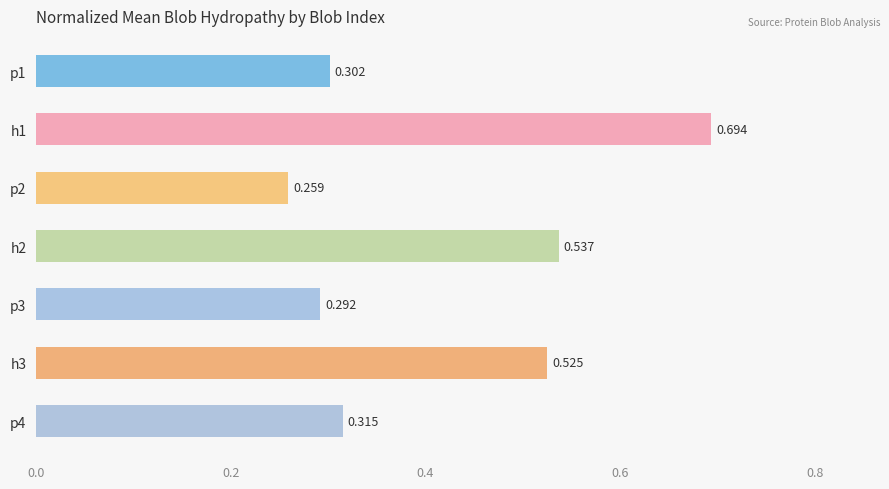

What is the minimum value shown in the chart?

0.3